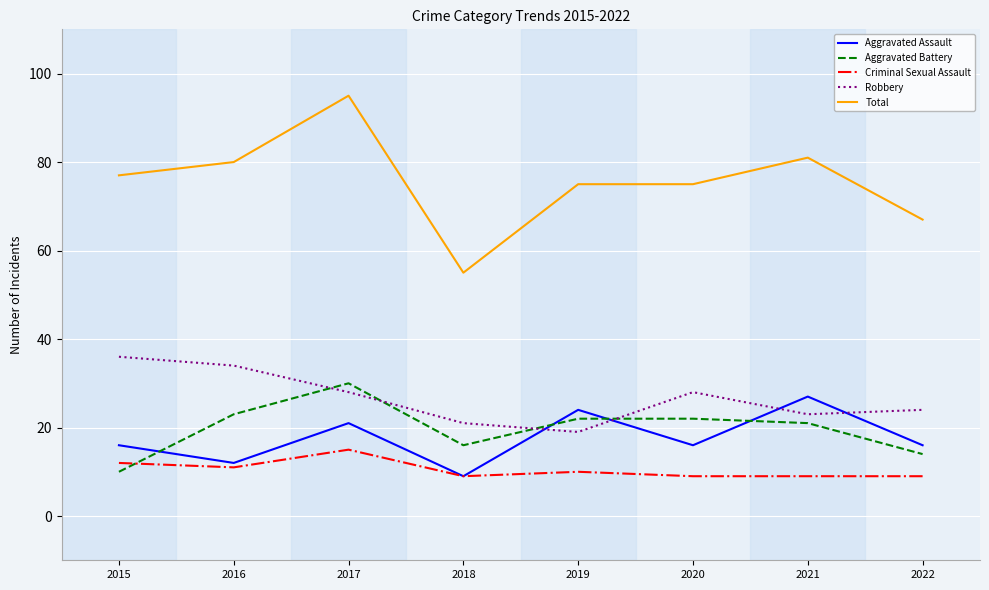

What is the sum of all Robbery values?

213